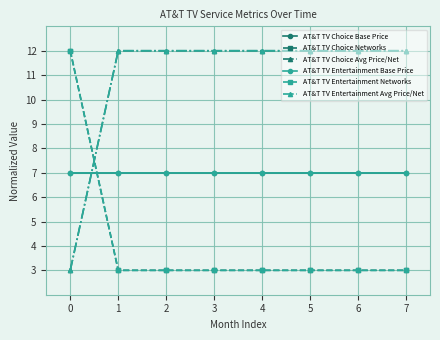

Reading left to right, transcribe all the data shown in this chart.

AT&T TV Choice Base Price: 7	7	7	7	7	7	7	7
AT&T TV Choice Networks: 12	3	3	3	3	3	3	3
AT&T TV Choice Avg Price/Net: 3	12	12	12	12	12	12	12
AT&T TV Entertainment Base Price: 7	7	7	7	7	7	7	7
AT&T TV Entertainment Networks: 12	3	3	3	3	3	3	3
AT&T TV Entertainment Avg Price/Net: 3	12	12	12	12	12	12	12